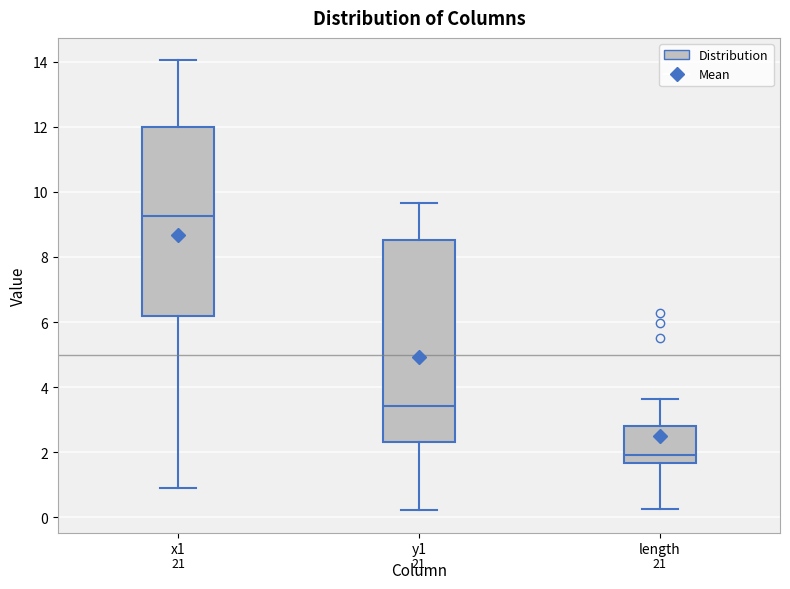

Which box has the highest median line?

x1